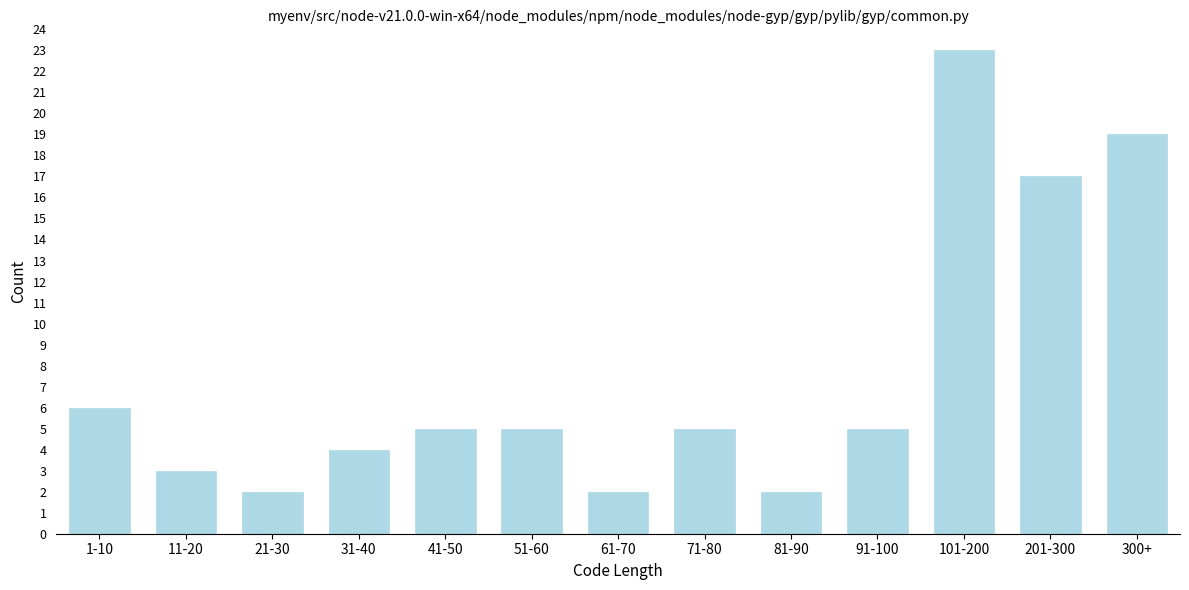

Reading right to left, what are all the values shown in this chart?

300+=19	201-300=17	101-200=23	91-100=5	81-90=2	71-80=5	61-70=2	51-60=5	41-50=5	31-40=4	21-30=2	11-20=3	1-10=6